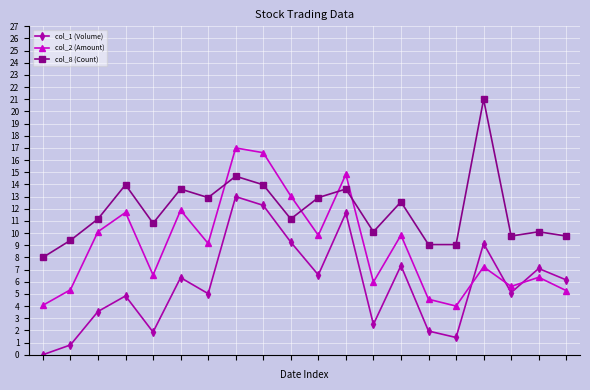

Which series has the largest total across all categories?

col_8 (Count)